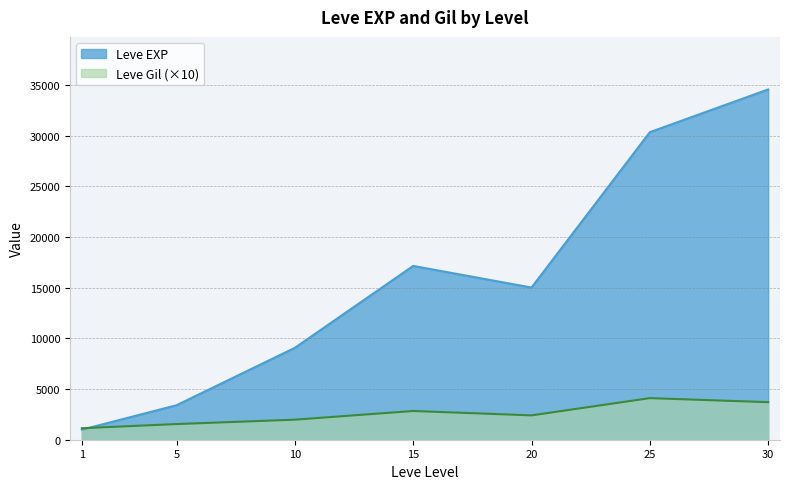

Is the value of Leve Gil at 1 greater than the value of Leve EXP at 5?

No